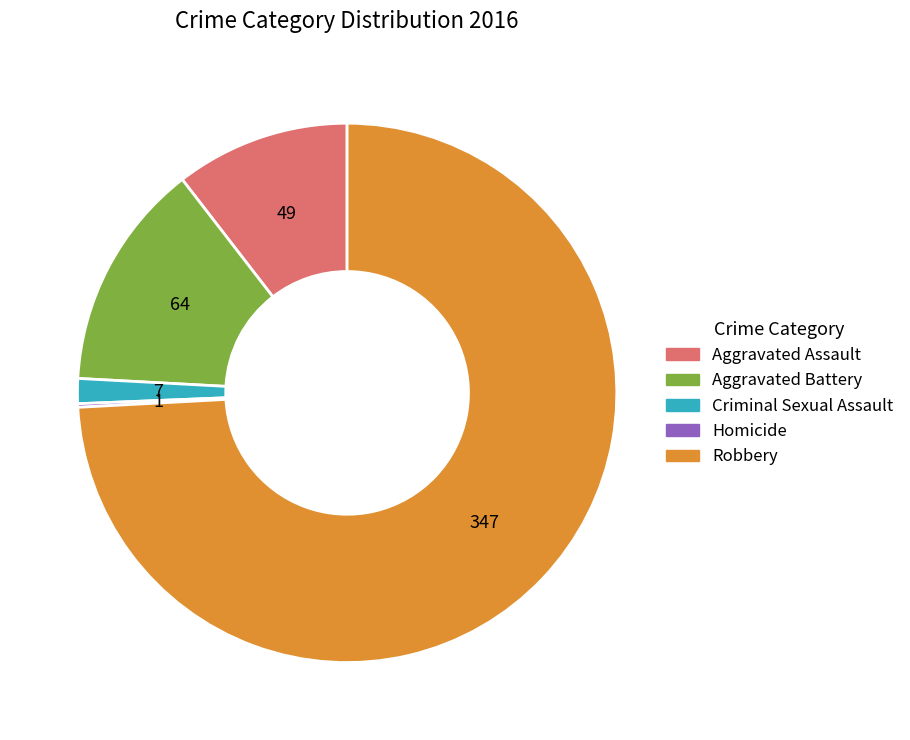

Approximately how many times larger is the value at Robbery compared to Aggravated Battery?

5.4